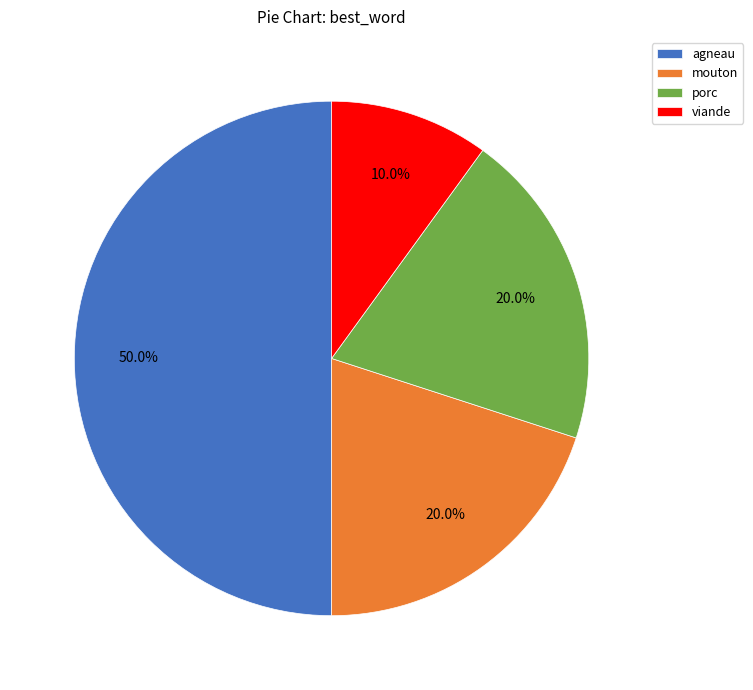

How many segments does this pie chart have?

4